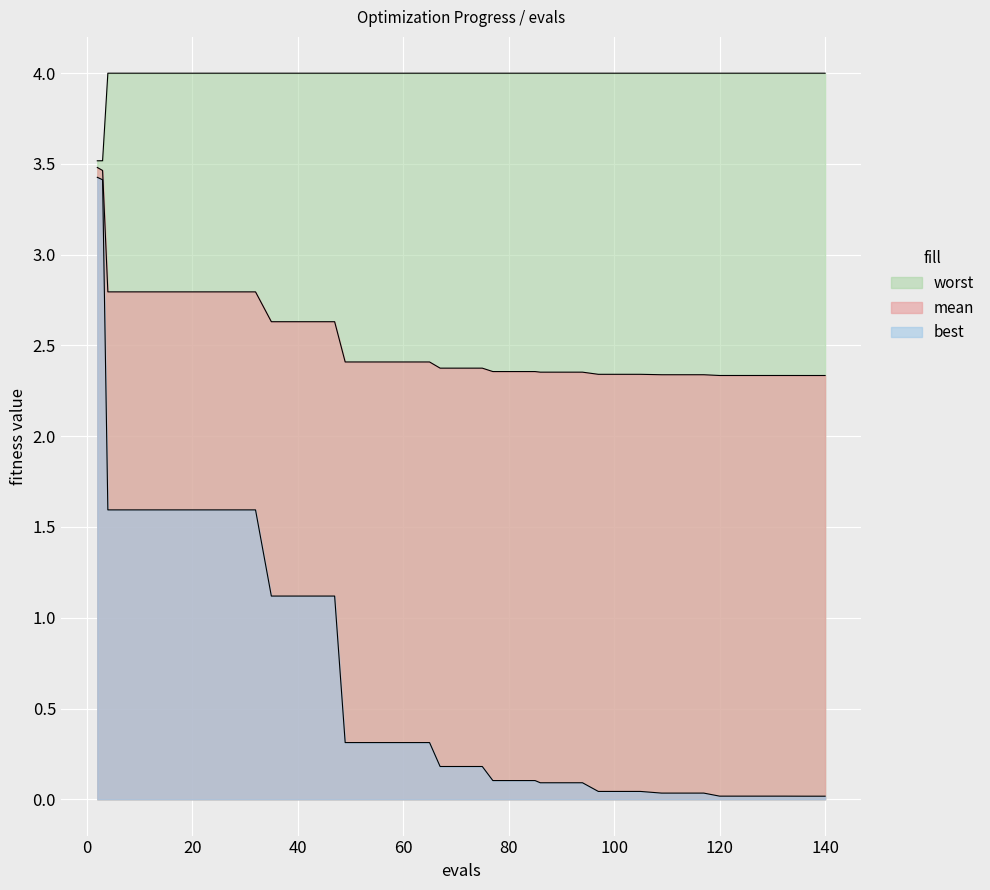

Is it true that worst equals 4.0 at 61?

True